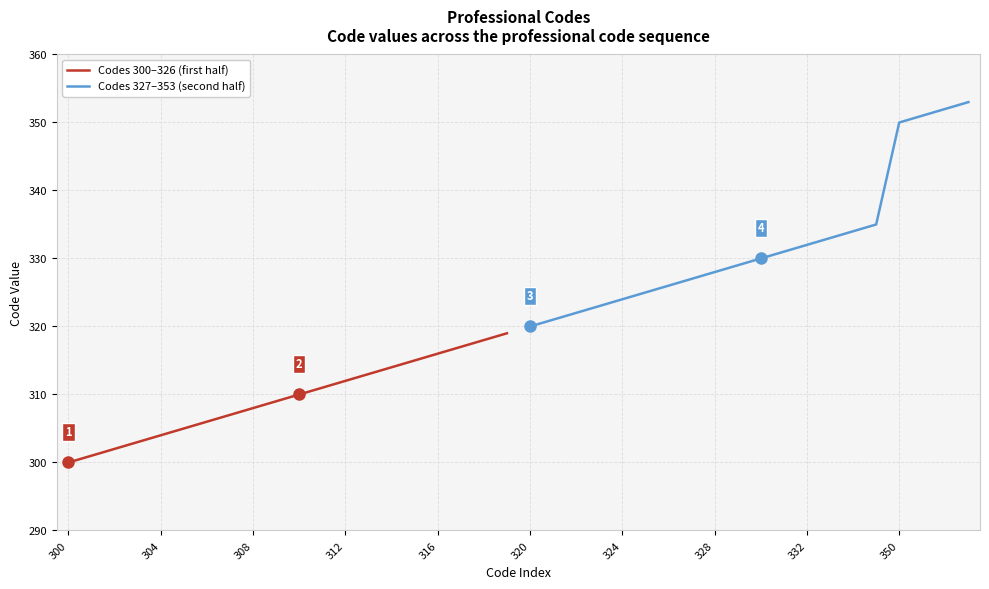

Is it true that Codes 300–326 (first half) equals 300 at 300?

True